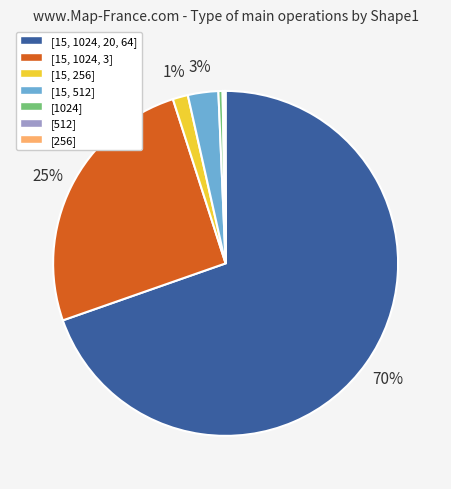

What is the largest slice in the pie chart?

[15, 1024, 20, 64]